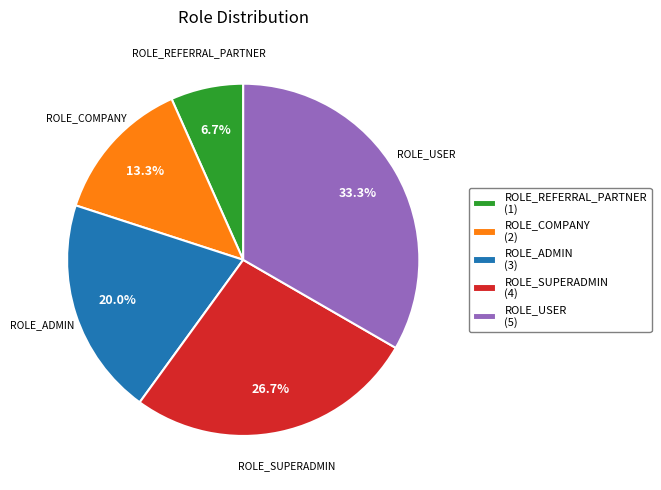

How much of the chart is everything except ROLE_COMPANY?

86.7%